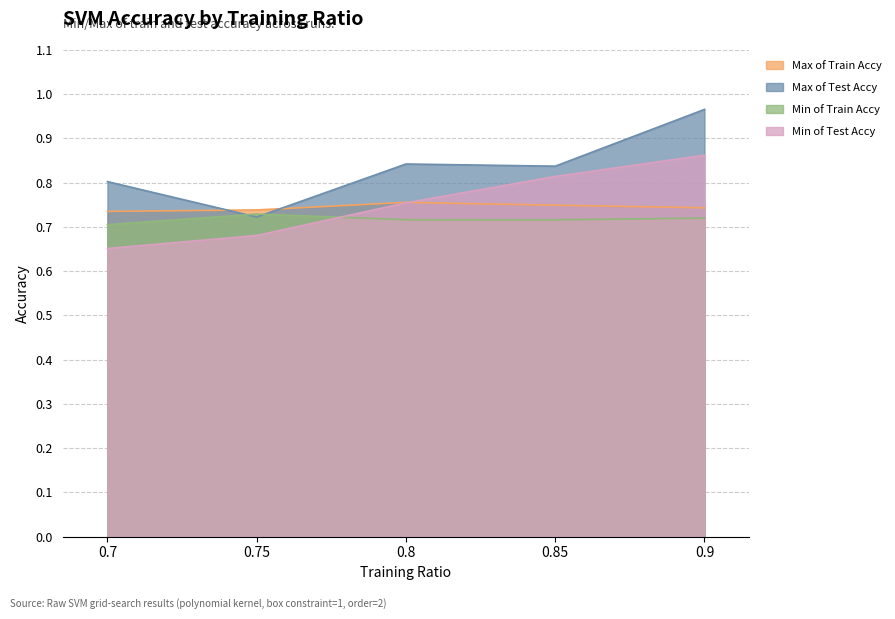

True or false: Max of Train Accy has a value of 0.7 at 0.75.

True